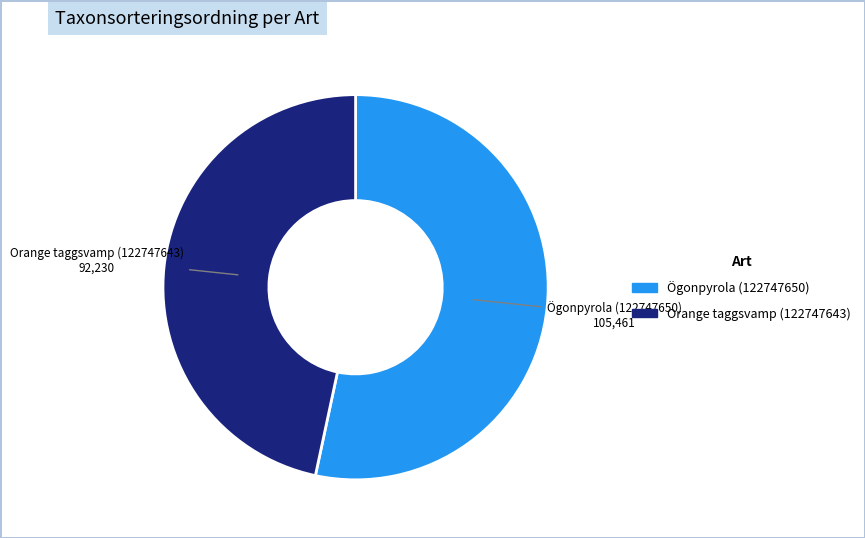

Does Ögonpyrola (122747650) represent more than half of the total?

Yes